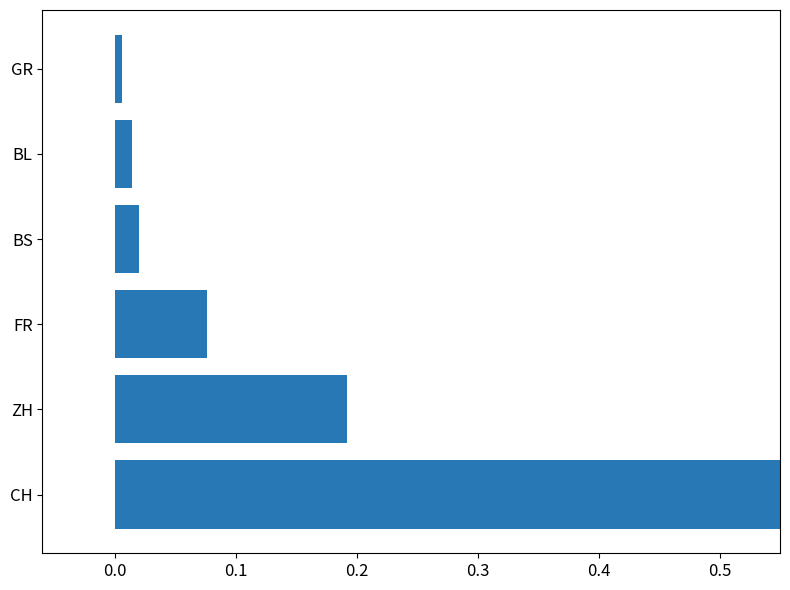

What is the difference between the values at BS and FR?

0.1